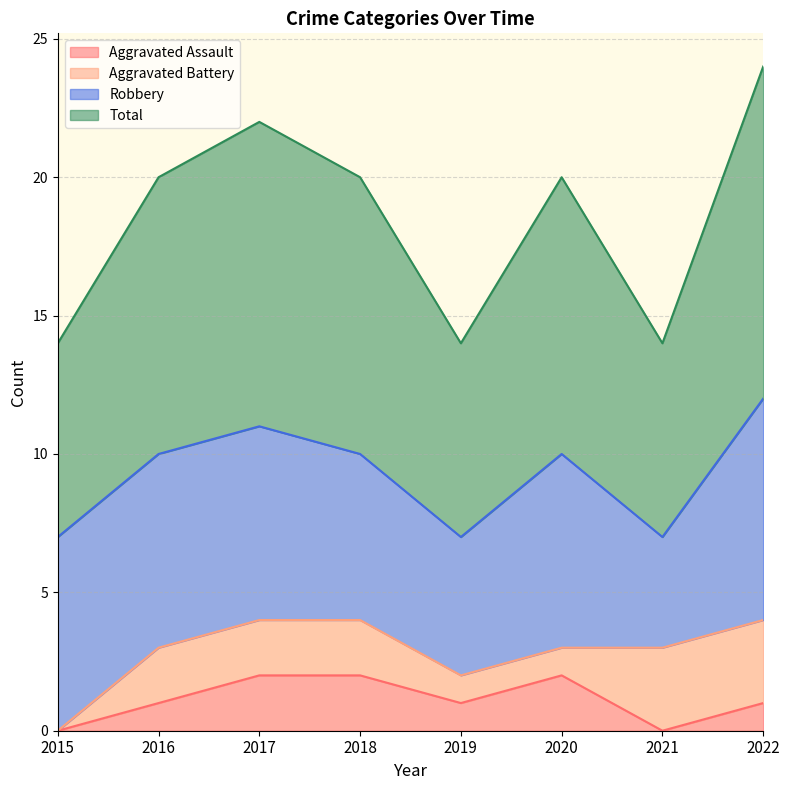

What is the sum of all Total values?

74